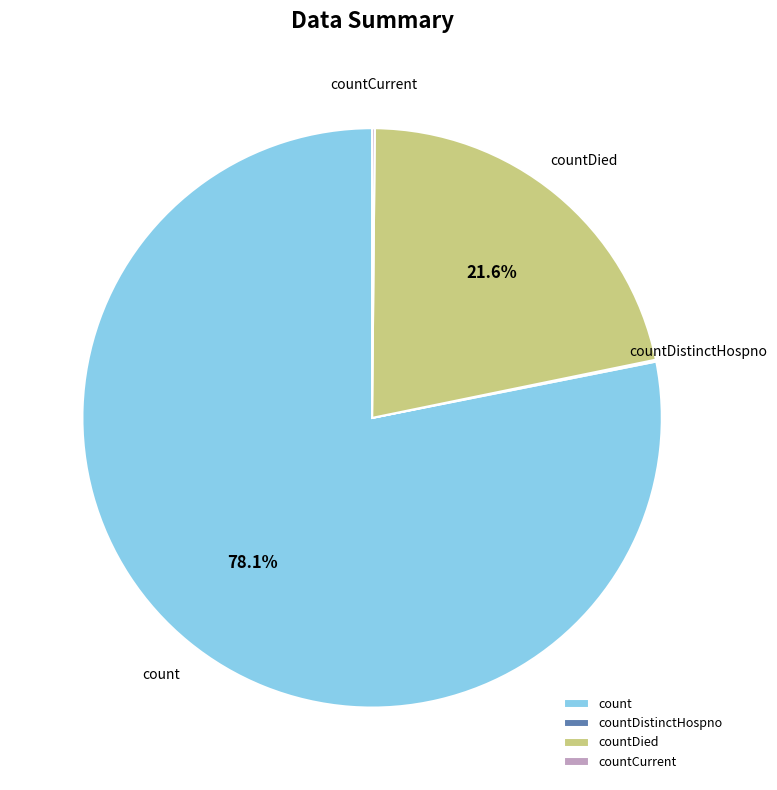

Combined, do countDied and count account for over 50%?

Yes